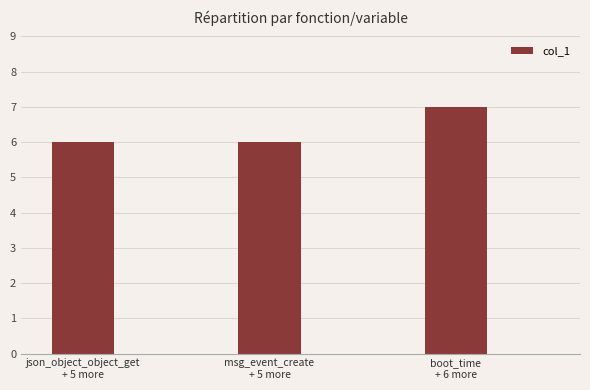

Approximately how many times larger is the value at json_object_object_get
+ 5 more compared to boot_time
+ 6 more?

0.9